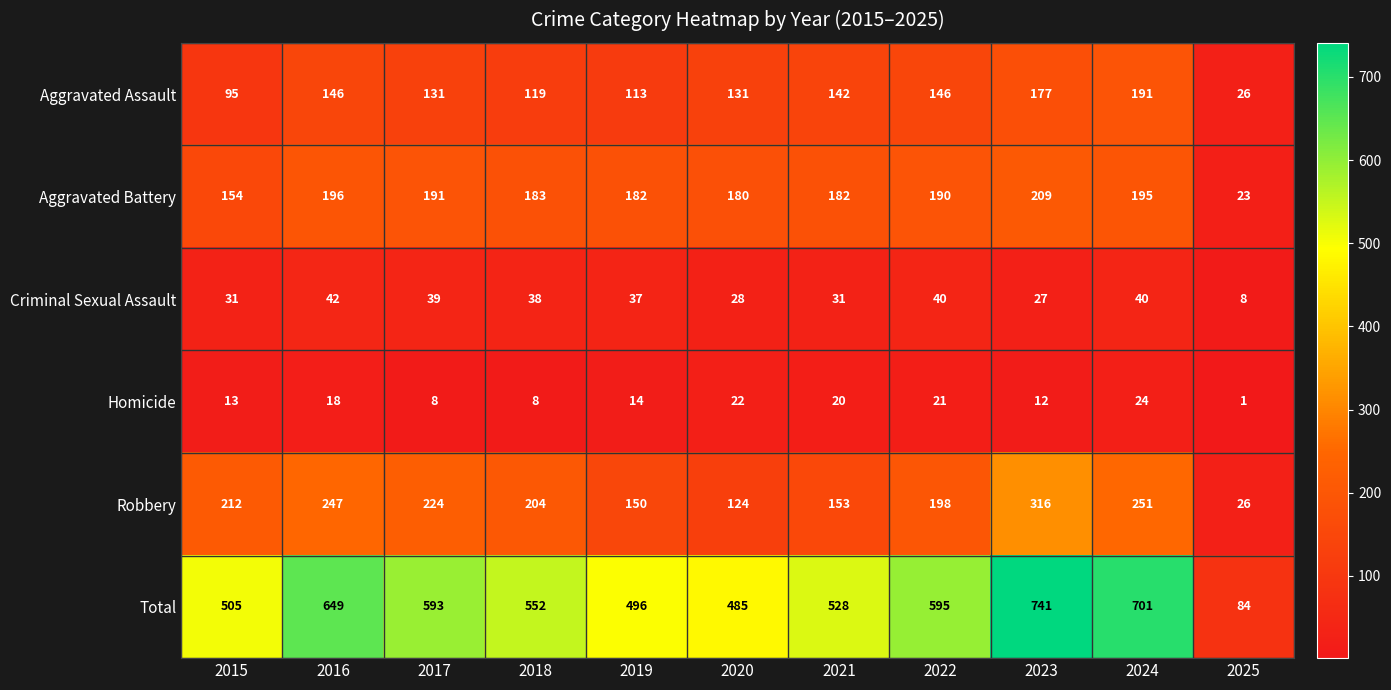

Count the number of data series in this chart.

6